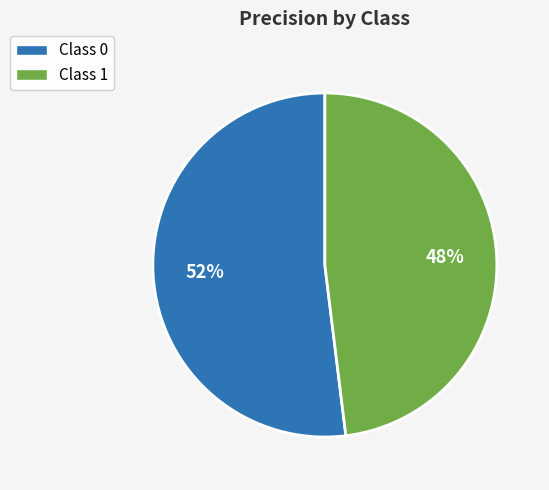

What percentage is the Class 0 slice, to the nearest percent?

52%